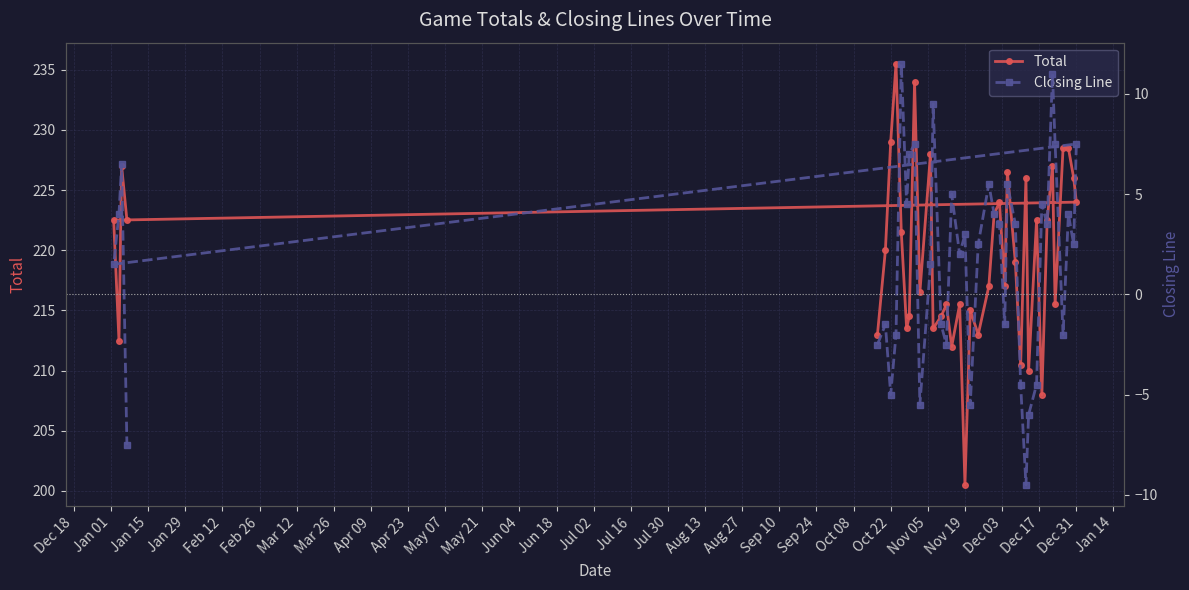

What are all the series names shown in the legend?

Total, Closing Line